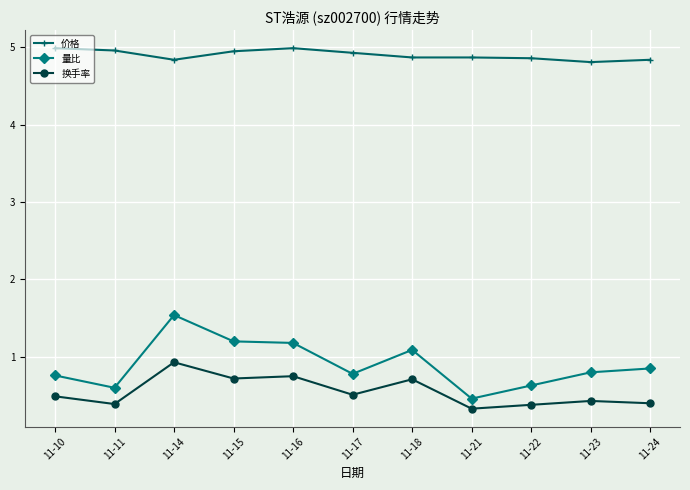

In 量比, how many points are higher than both neighbors (excluding endpoints)?

2